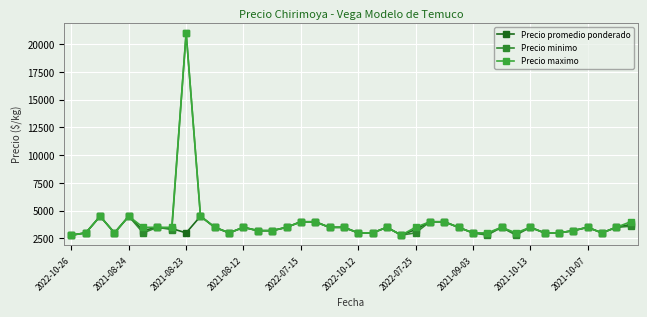

How many series are shown in this chart?

3